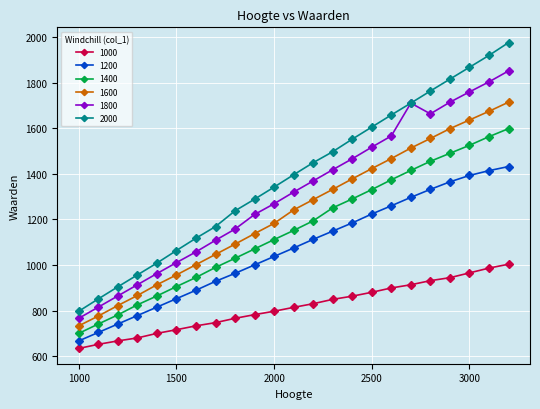

Which series has the largest total across all categories?

2000